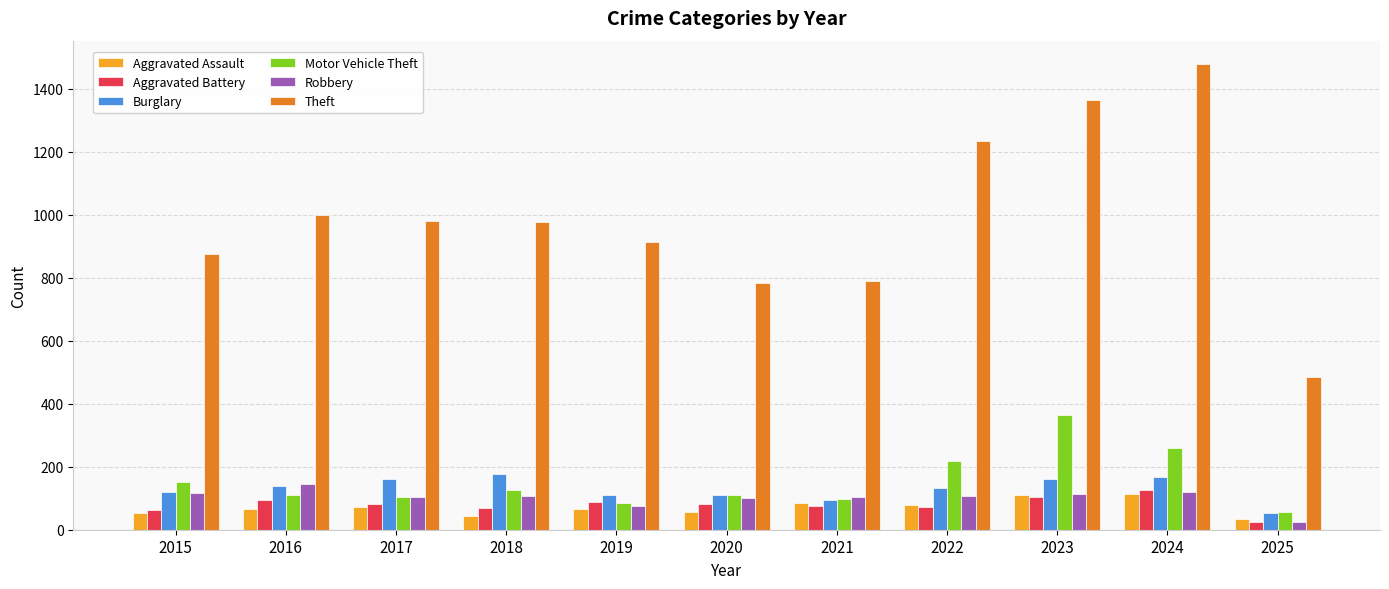

Read the Burglary value at 2017.

162